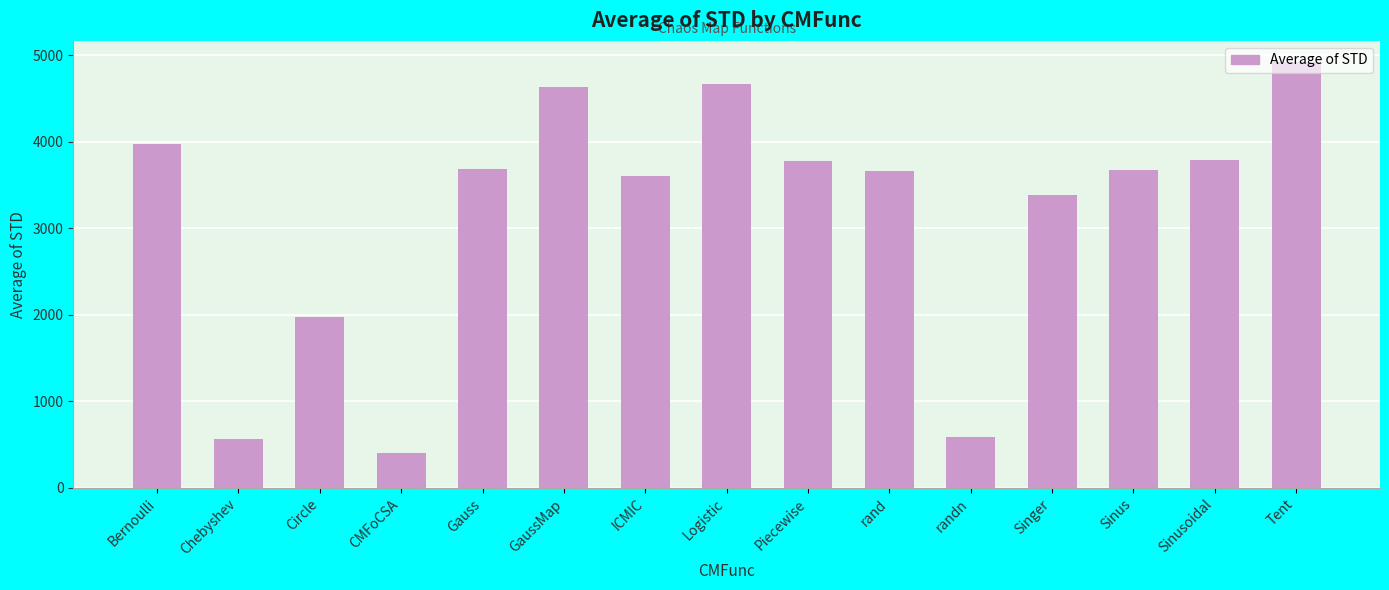

What is the difference between the second highest and minimum values?

4264.8